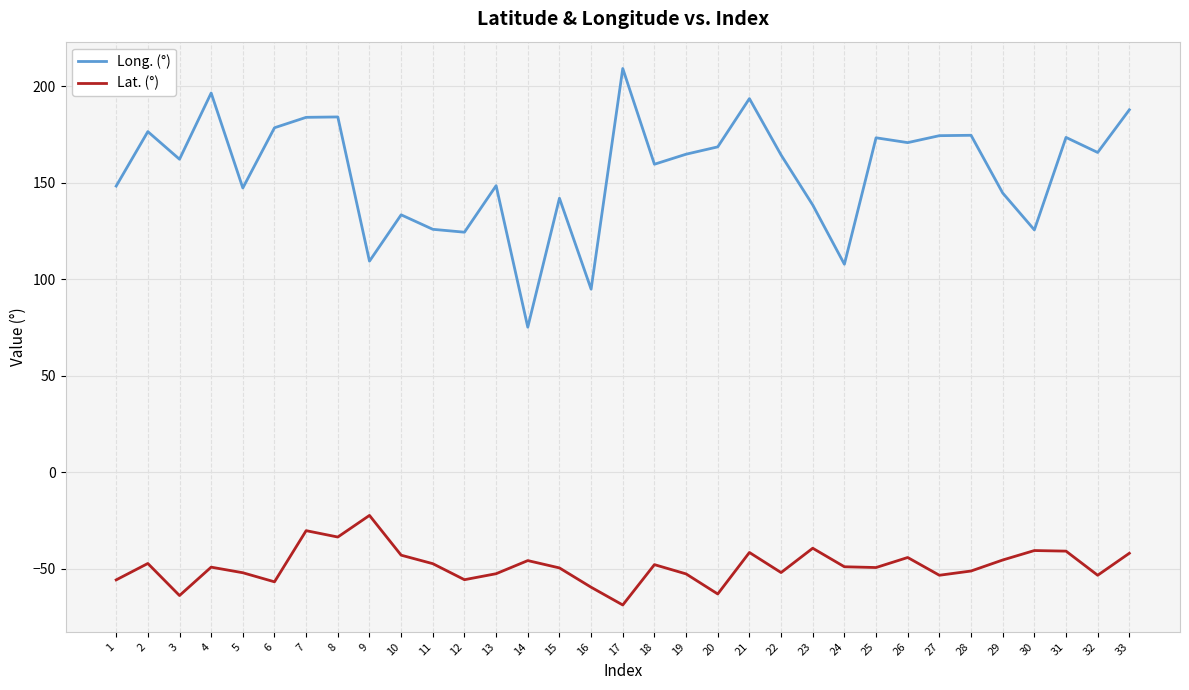

True or false: Lat. (°) has more than 2 points higher than both neighbors.

True